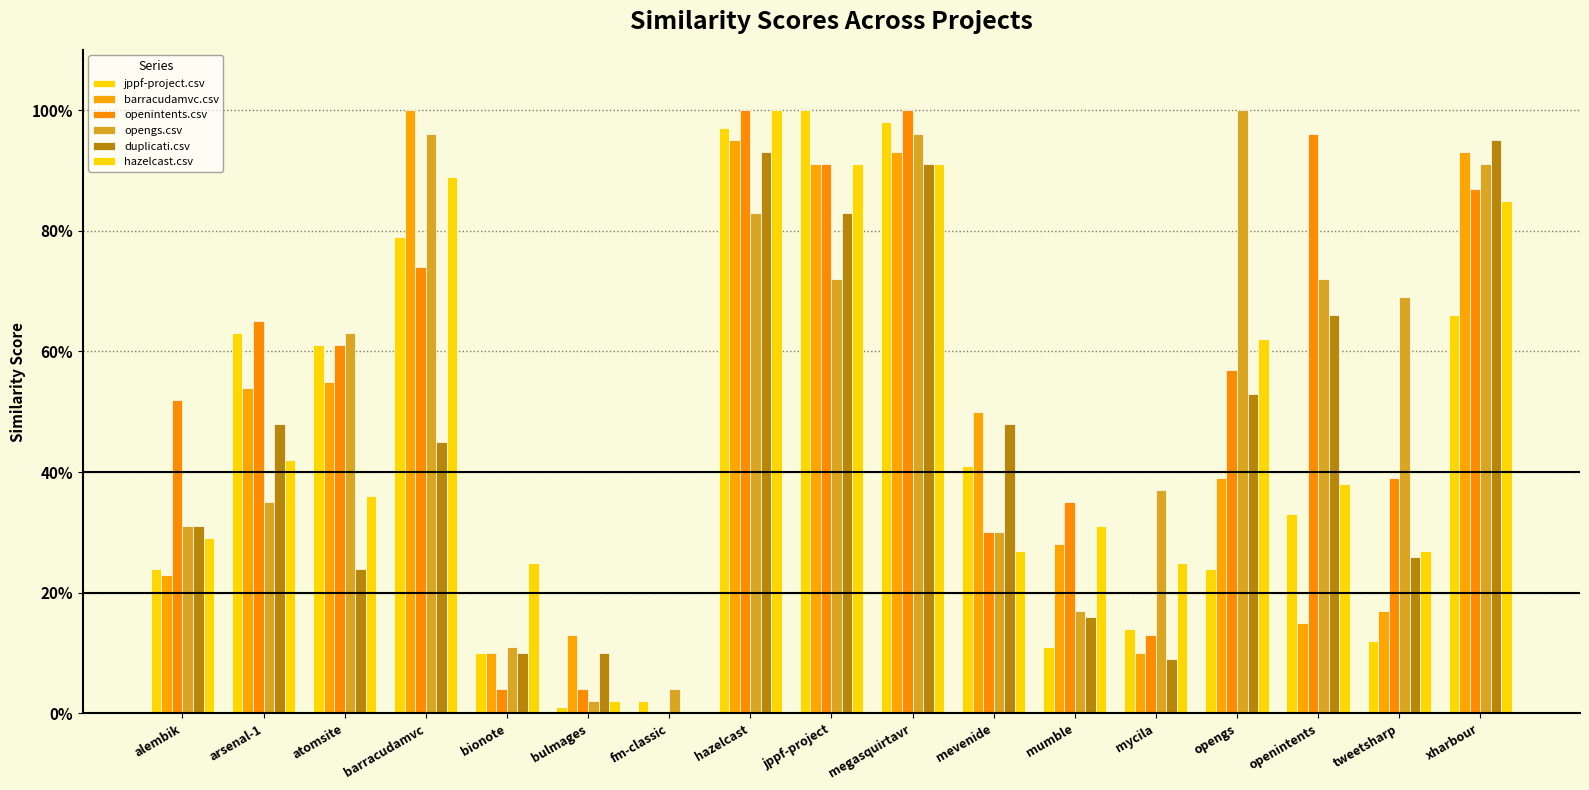

What is the difference between the second highest and minimum values in the openintents.csv series?

1.0